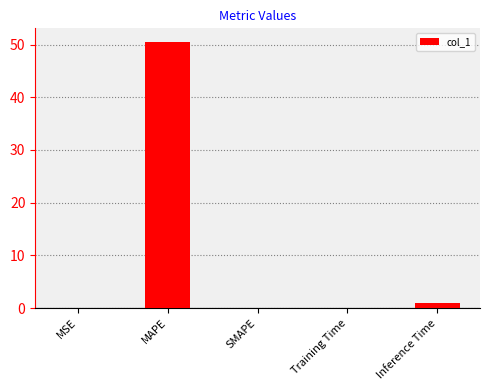

Between Inference Time and MAPE, which is larger?

MAPE